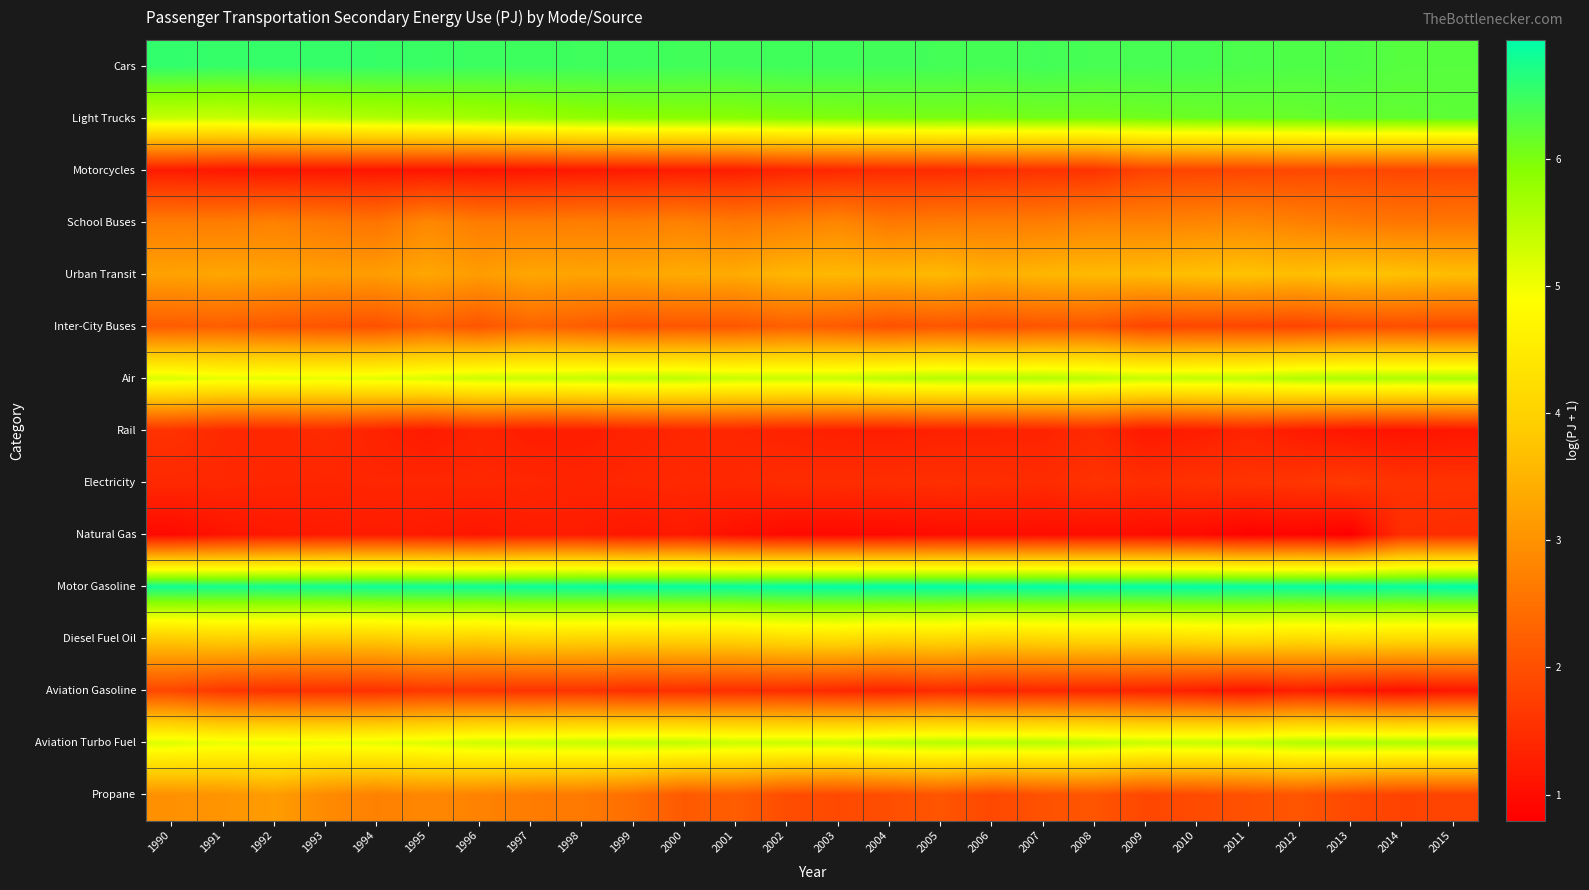

Reading right to left, extract all data points from this chart.

Cars: 2015=6.3	2014=6.3	2013=6.3	2012=6.3	2011=6.4	2010=6.4	2009=6.4	2008=6.4	2007=6.4	2006=6.4	2005=6.4	2004=6.4	2003=6.4	2002=6.5	2001=6.4	2000=6.4	1999=6.5	1998=6.5	1997=6.5	1996=6.5	1995=6.5	1994=6.5	1993=6.5	1992=6.5	1991=6.5	1990=6.6
Light Trucks: 2015=6.2	2014=6.2	2013=6.2	2012=6.2	2011=6.1	2010=6.1	2009=6.1	2008=6.1	2007=6.1	2006=6.0	2005=6.0	2004=6.0	2003=6.0	2002=5.9	2001=5.9	2000=5.9	1999=5.9	1998=5.8	1997=5.7	1996=5.7	1995=5.6	1994=5.6	1993=5.5	1992=5.4	1991=5.4	1990=5.4
Motorcycles: 2015=1.9	2014=1.9	2013=1.9	2012=1.9	2011=1.9	2010=1.8	2009=1.8	2008=1.6	2007=1.5	2006=1.5	2005=1.5	2004=1.5	2003=1.4	2002=1.3	2001=1.3	2000=1.2	1999=1.2	1998=1.2	1997=1.1	1996=1.1	1995=1.1	1994=1.1	1993=1.1	1992=1.1	1991=1.2	1990=1.2
School Buses: 2015=2.6	2014=2.6	2013=2.6	2012=2.7	2011=2.8	2010=2.8	2009=2.8	2008=2.8	2007=2.7	2006=2.7	2005=2.7	2004=2.6	2003=2.8	2002=2.7	2001=2.6	2000=2.8	1999=2.7	1998=2.7	1997=2.7	1996=2.7	1995=2.8	1994=2.5	1993=2.6	1992=2.7	1991=2.7	1990=2.7
Urban Transit: 2015=3.6	2014=3.7	2013=3.8	2012=3.7	2011=3.7	2010=3.7	2009=3.6	2008=3.6	2007=3.6	2006=3.4	2005=3.6	2004=3.5	2003=3.6	2002=3.5	2001=3.4	2000=3.4	1999=3.3	1998=3.3	1997=3.3	1996=3.2	1995=3.3	1994=3.2	1993=3.2	1992=3.3	1991=3.3	1990=3.2
Inter-City Buses: 2015=1.9	2014=2.0	2013=1.9	2012=1.8	2011=1.9	2010=1.9	2009=1.8	2008=2.1	2007=2.1	2006=2.0	2005=2.1	2004=2.0	2003=2.2	2002=2.2	2001=2.1	2000=2.1	1999=2.1	1998=2.2	1997=2.3	1996=2.1	1995=2.2	1994=2.0	1993=2.1	1992=2.1	1991=2.2	1990=2.2
Air: 2015=5.6	2014=5.6	2013=5.6	2012=5.6	2011=5.4	2010=5.4	2009=5.4	2008=5.5	2007=5.5	2006=5.5	2005=5.5	2004=5.5	2003=5.4	2002=5.4	2001=5.4	2000=5.5	1999=5.4	1998=5.4	1997=5.3	1996=5.3	1995=5.2	1994=5.1	1993=5.1	1992=5.1	1991=5.1	1990=5.2
Rail: 2015=1.1	2014=1.1	2013=1.1	2012=1.2	2011=1.3	2010=1.2	2009=1.2	2008=1.4	2007=1.3	2006=1.3	2005=1.3	2004=1.3	2003=1.3	2002=1.3	2001=1.4	2000=1.4	1999=1.3	1998=1.3	1997=1.3	1996=1.3	1995=1.2	1994=1.3	1993=1.4	1992=1.4	1991=1.4	1990=1.6
Electricity: 2015=1.6	2014=1.6	2013=1.7	2012=1.6	2011=1.6	2010=1.6	2009=1.5	2008=1.6	2007=1.5	2006=1.5	2005=1.5	2004=1.5	2003=1.5	2002=1.5	2001=1.4	2000=1.4	1999=1.4	1998=1.4	1997=1.4	1996=1.4	1995=1.4	1994=1.4	1993=1.4	1992=1.4	1991=1.4	1990=1.4
Natural Gas: 2015=1.5	2014=1.5	2013=0.8	2012=0.9	2011=0.8	2010=1.0	2009=1.0	2008=1.0	2007=1.0	2006=1.0	2005=1.0	2004=1.0	2003=1.0	2002=1.0	2001=1.0	2000=1.2	1999=1.1	1998=1.2	1997=1.2	1996=1.1	1995=1.2	1994=1.2	1993=1.2	1992=1.2	1991=1.1	1990=1.0
Motor Gasoline: 2015=6.9	2014=6.9	2013=6.9	2012=6.9	2011=6.9	2010=6.9	2009=6.9	2008=6.9	2007=6.9	2006=6.9	2005=6.9	2004=6.9	2003=6.9	2002=6.9	2001=6.9	2000=6.9	1999=6.9	1998=6.9	1997=6.8	1996=6.8	1995=6.8	1994=6.8	1993=6.8	1992=6.8	1991=6.8	1990=6.8
Diesel Fuel Oil: 2015=4.2	2014=4.2	2013=4.2	2012=4.2	2011=4.3	2010=4.2	2009=4.1	2008=4.2	2007=4.1	2006=4.0	2005=4.2	2004=4.1	2003=4.2	2002=4.2	2001=4.1	2000=4.1	1999=4.0	1998=4.1	1997=4.1	1996=4.0	1995=4.0	1994=3.9	1993=3.9	1992=3.9	1991=4.0	1990=3.9
Aviation Gasoline: 2015=1.1	2014=1.1	2013=1.2	2012=1.3	2011=1.1	2010=1.3	2009=1.3	2008=1.4	2007=1.4	2006=1.4	2005=1.5	2004=1.3	2003=1.4	2002=1.5	2001=1.5	2000=1.5	1999=1.5	1998=1.6	1997=1.6	1996=1.6	1995=1.6	1994=1.5	1993=1.5	1992=1.6	1991=1.6	1990=1.9
Aviation Turbo Fuel: 2015=5.6	2014=5.6	2013=5.6	2012=5.5	2011=5.4	2010=5.4	2009=5.4	2008=5.5	2007=5.5	2006=5.5	2005=5.5	2004=5.5	2003=5.3	2002=5.3	2001=5.3	2000=5.4	1999=5.4	1998=5.4	1997=5.3	1996=5.3	1995=5.2	1994=5.1	1993=5.1	1992=5.1	1991=5.1	1990=5.2
Propane: 2015=1.8	2014=1.8	2013=1.9	2012=2.1	2011=2.0	2010=1.9	2009=1.9	2008=2.1	2007=2.0	2006=1.9	2005=2.1	2004=2.0	2003=1.9	2002=2.0	2001=2.2	2000=2.1	1999=2.5	1998=2.6	1997=2.7	1996=2.8	1995=2.8	1994=2.7	1993=2.9	1992=3.2	1991=3.0	1990=3.0